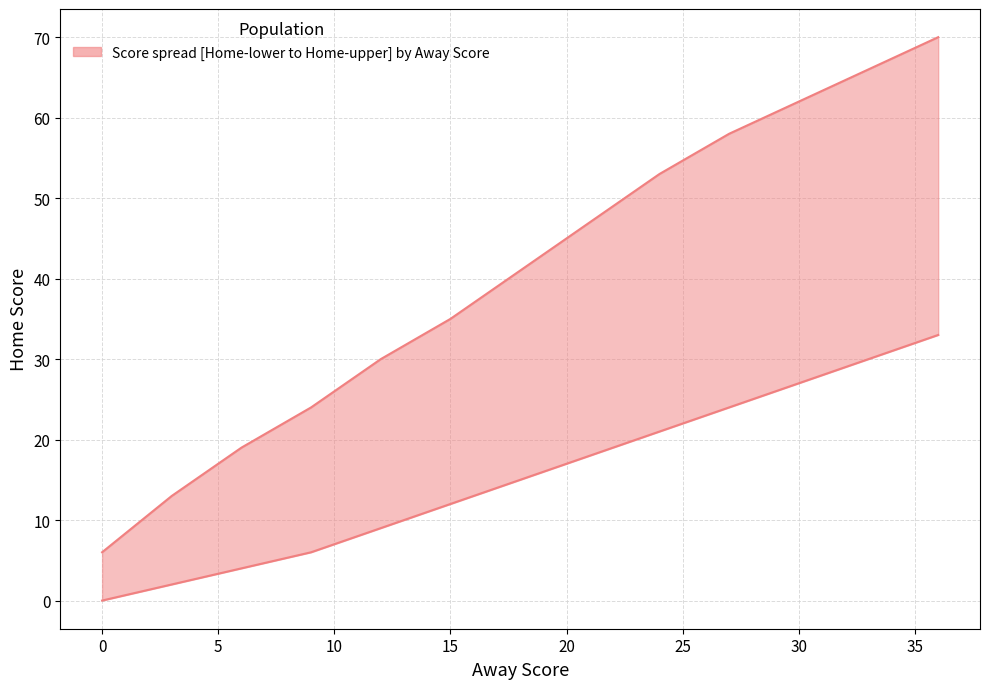

Rank the categories by lower value from highest to lowest.

36, 33, 30, 27, 24, 21, 18, 15, 12, 9, 6, 3, 0